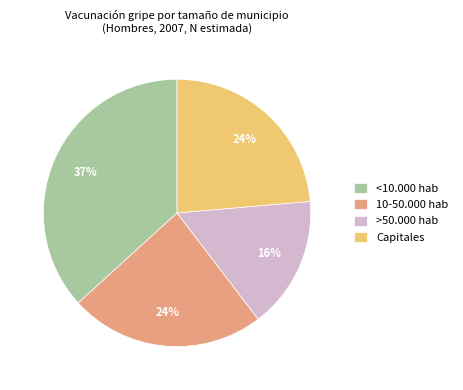

What is the ratio of the value at 10-50.000 hab to the value at >50.000 hab?

1.5